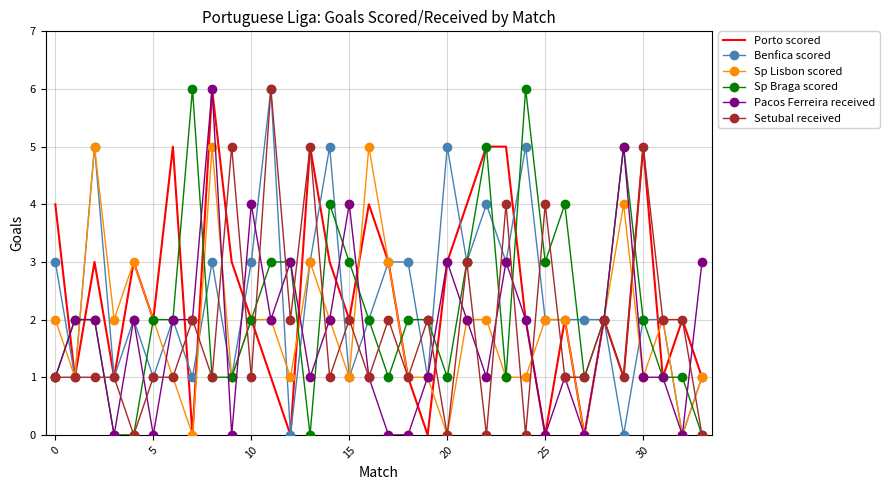

What is the maximum value shown in the chart?

6